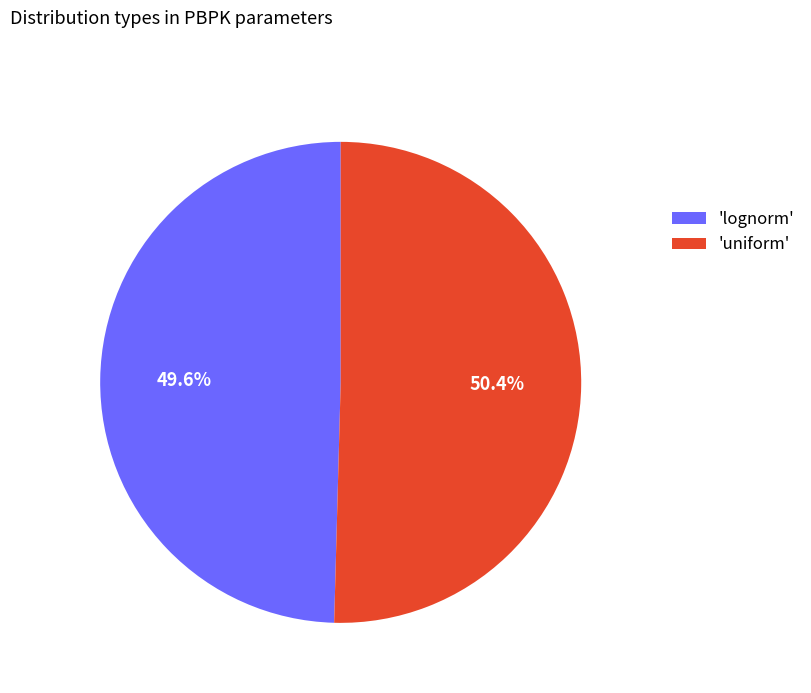

To the nearest percent, what is the average slice percentage?

50%